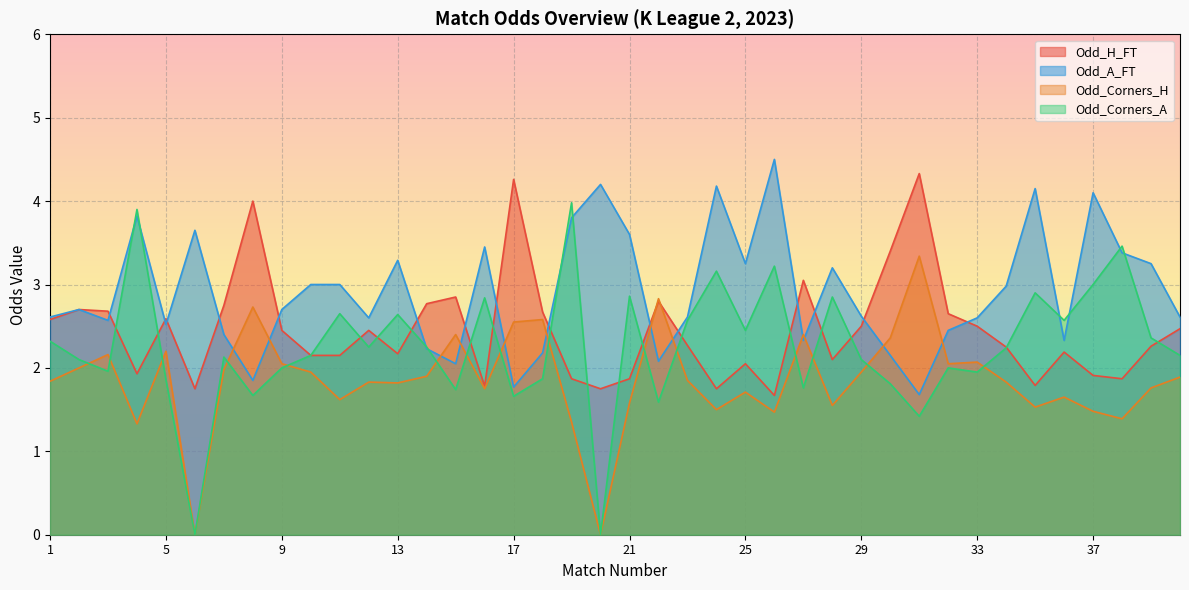

How many times do Odd_H_FT and Odd_A_FT cross each other?

15